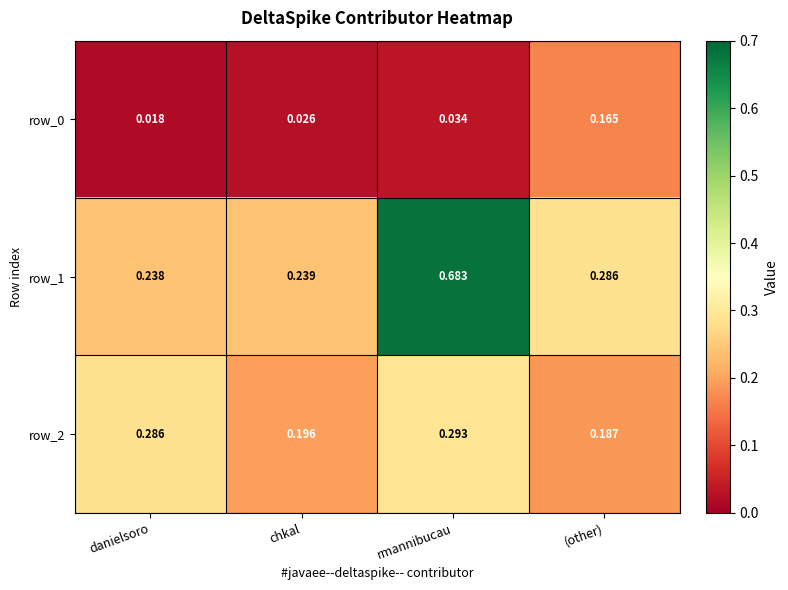

How many series are shown in this chart?

3